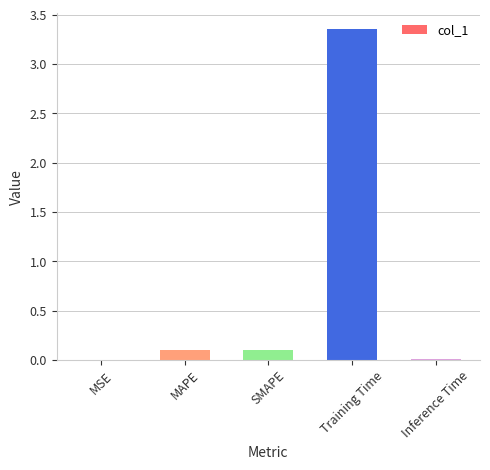

What is the sum of all values?

3.6